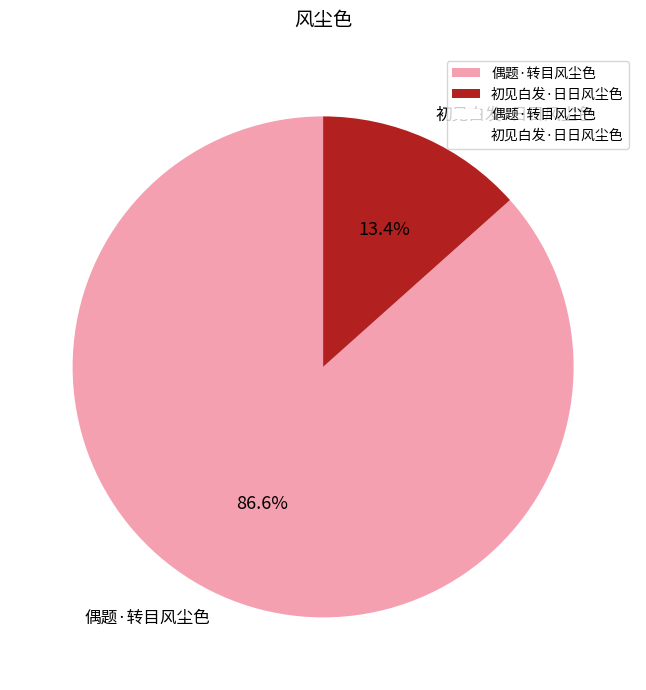

Between 偶题·转目风尘色 and 初见白发·日日风尘色, which is larger?

偶题·转目风尘色